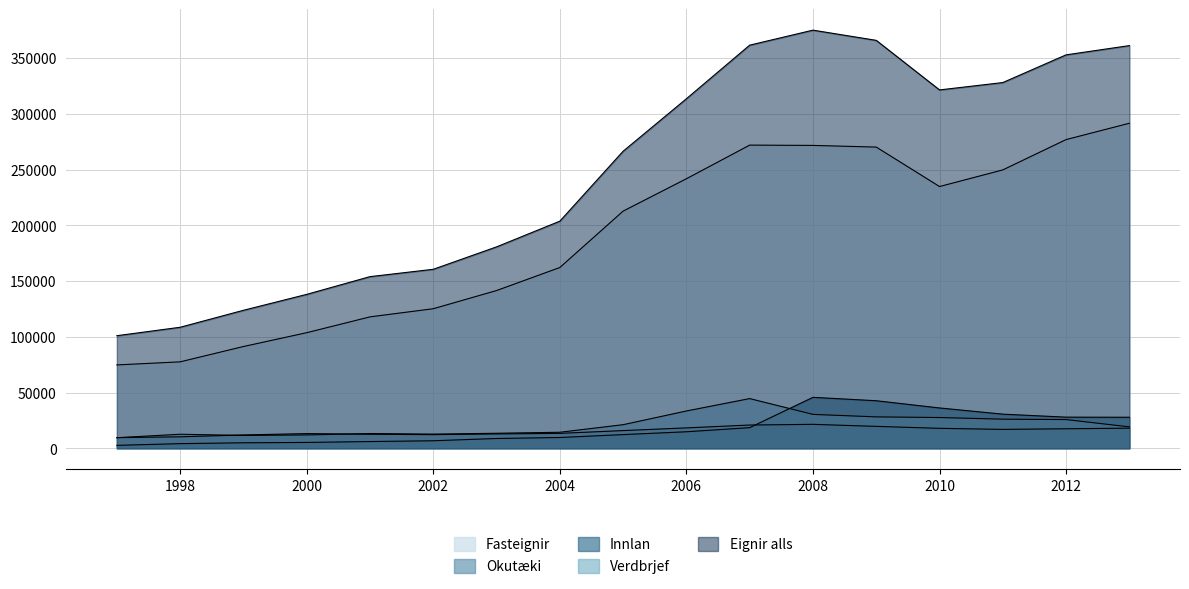

What is the maximum value shown in the chart?

375053